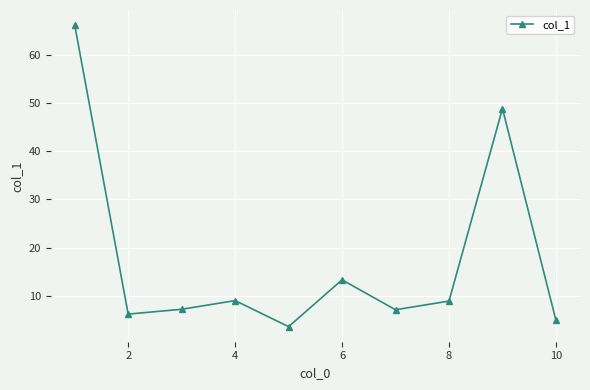

What is the value of the 1st point from the left?

66.1